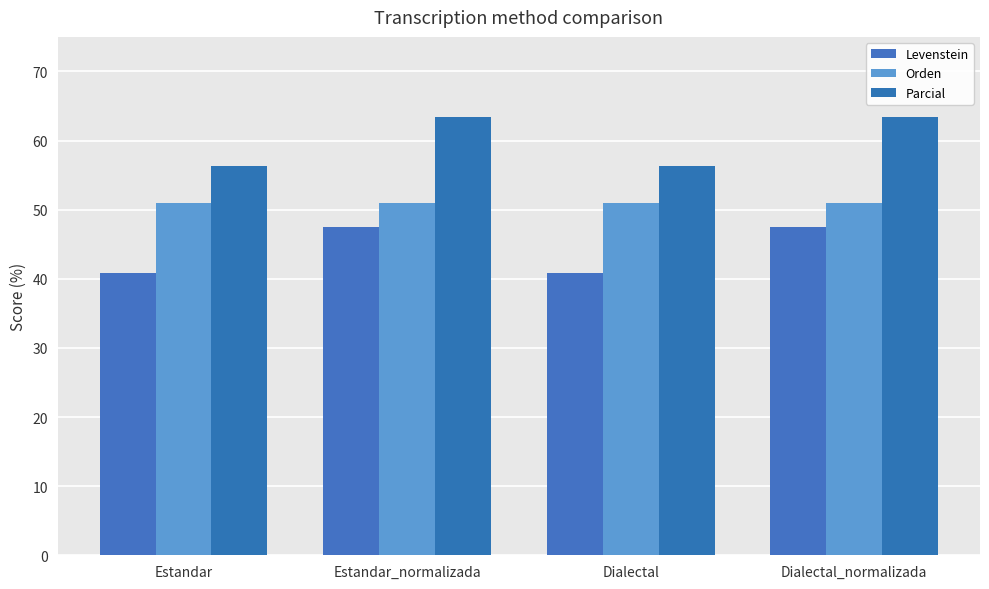

What is the sum of all Levenstein values?

176.6